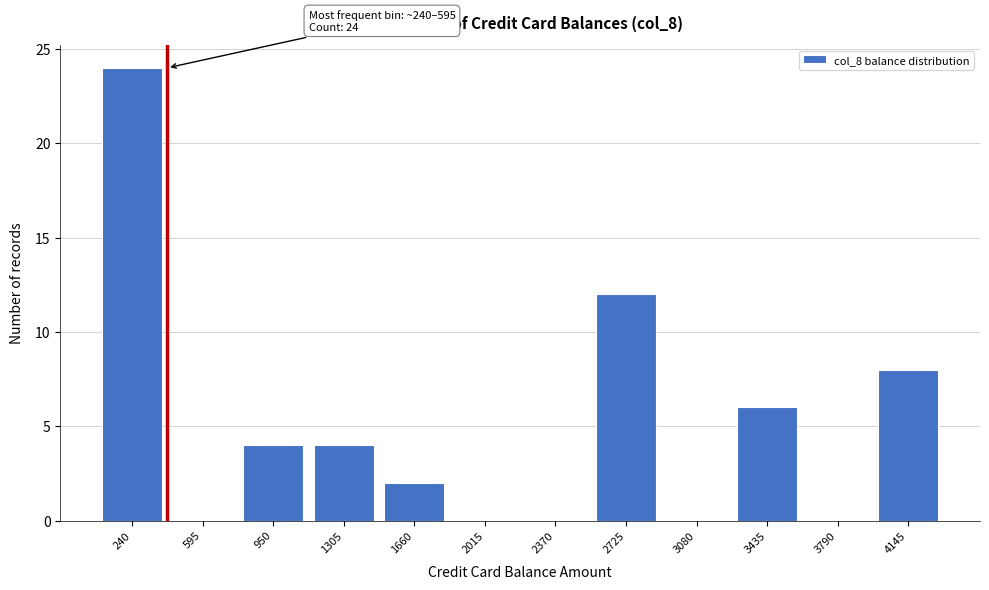

Reading right to left, what are all the values shown in this chart?

4145=8	3790=0	3435=6	3080=0	2725=12	2370=0	2015=0	1660=2	1305=4	950=4	595=0	240=24